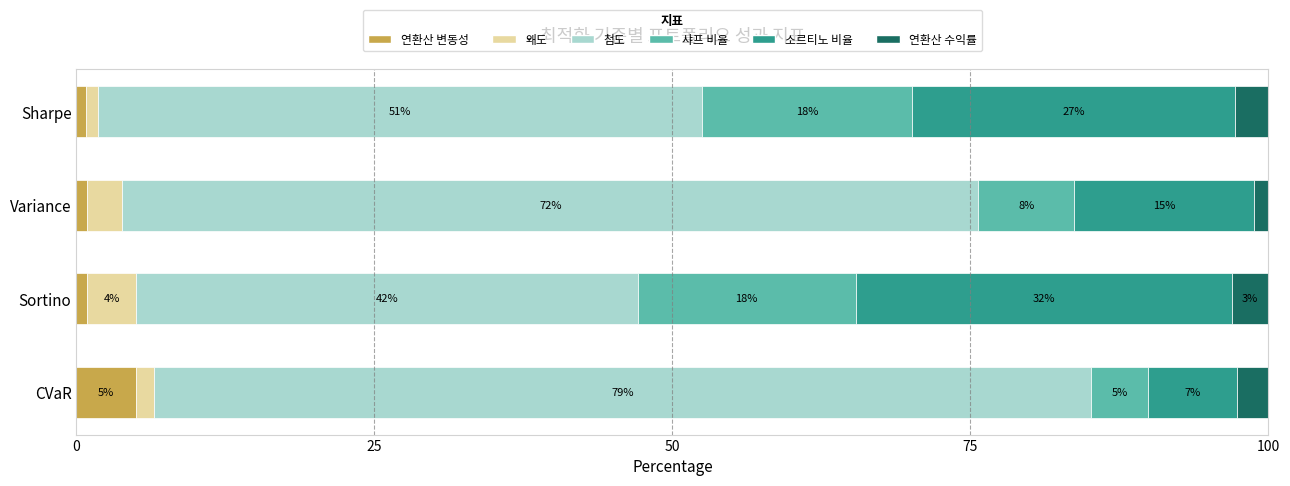

At which label does 연환산 변동성 reach its peak?

CVaR